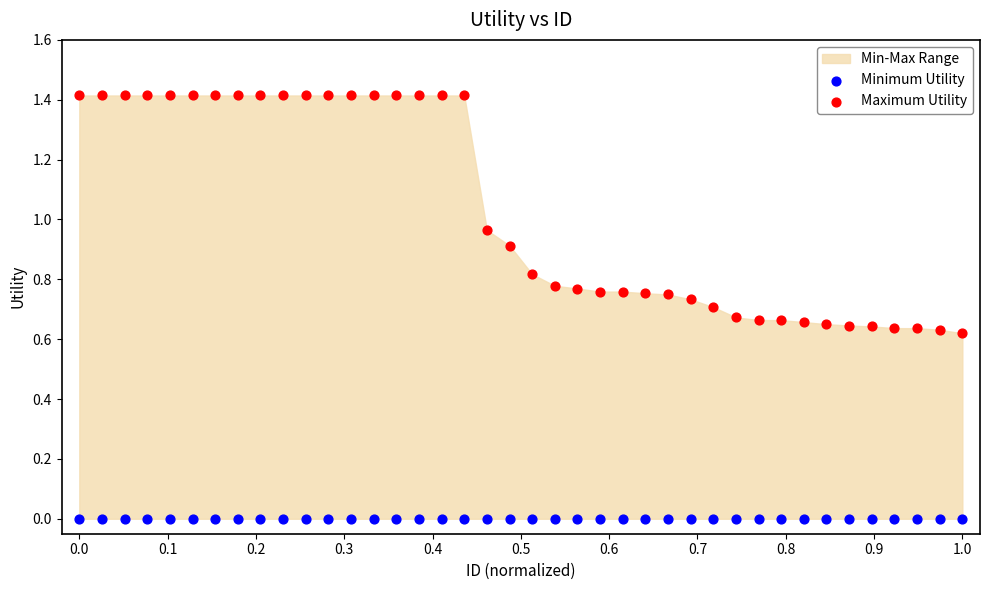

Which series reaches the minimum Y coordinate?

Minimum Utility